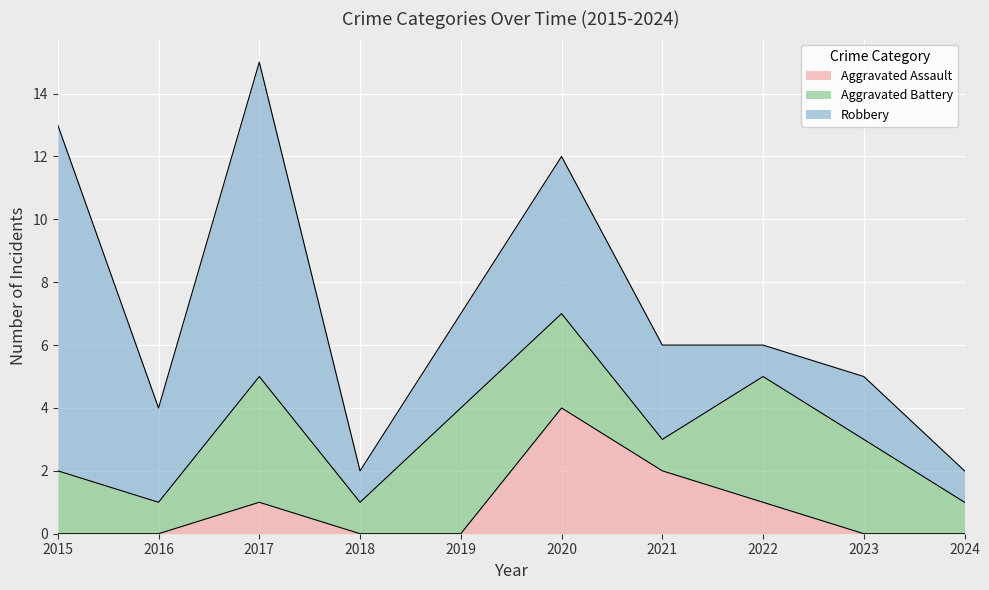

Does the chart display data point markers on the line(s)?

No